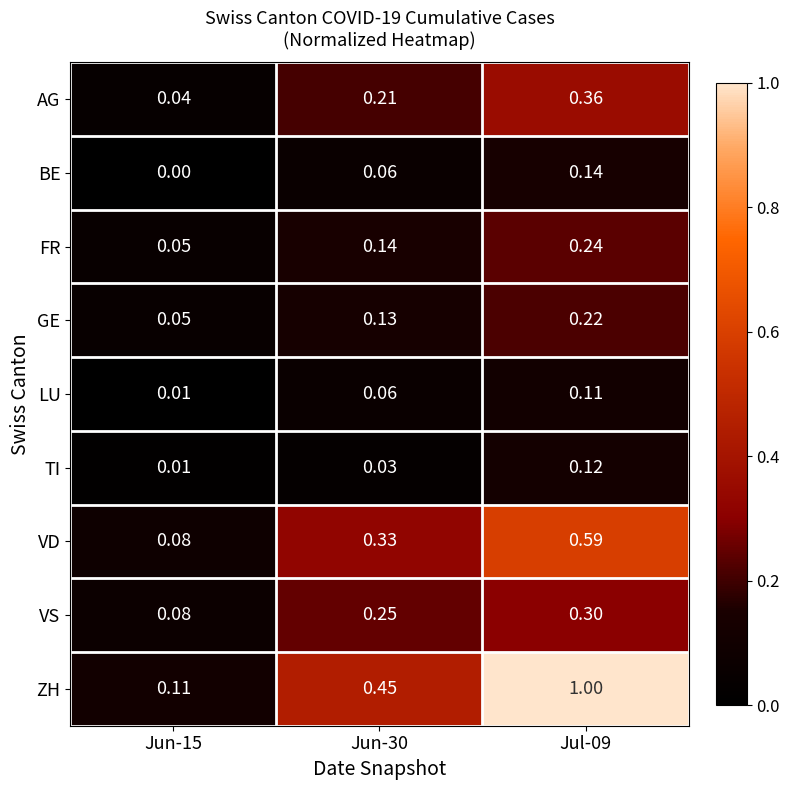

List the series in order of their peak value, lowest first.

LU, TI, BE, GE, FR, VS, AG, VD, ZH